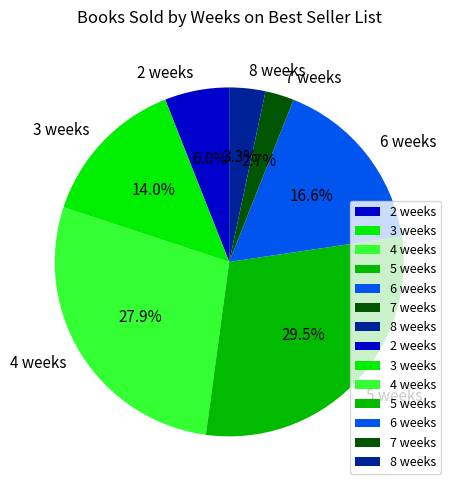

Which slice is the smallest?

7 weeks